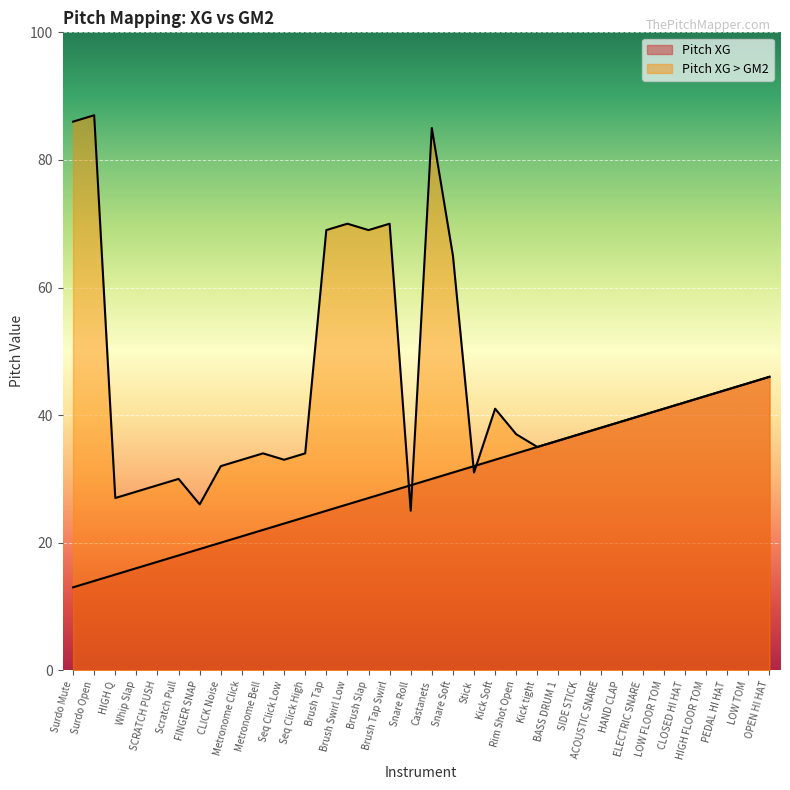

How many times do Pitch XG and Pitch XG > GM2 cross each other?

4